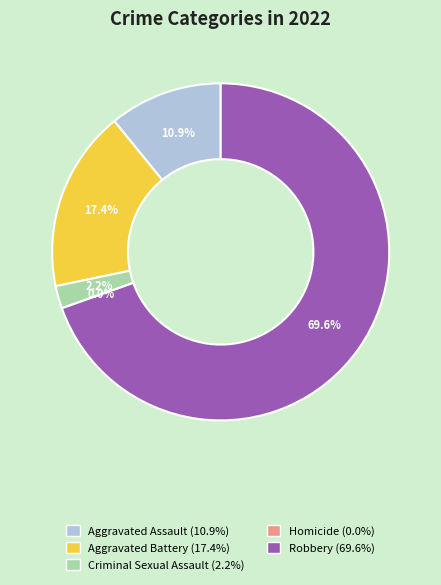

To the nearest percent, what is the difference between the largest and smallest slice percentages?

70%